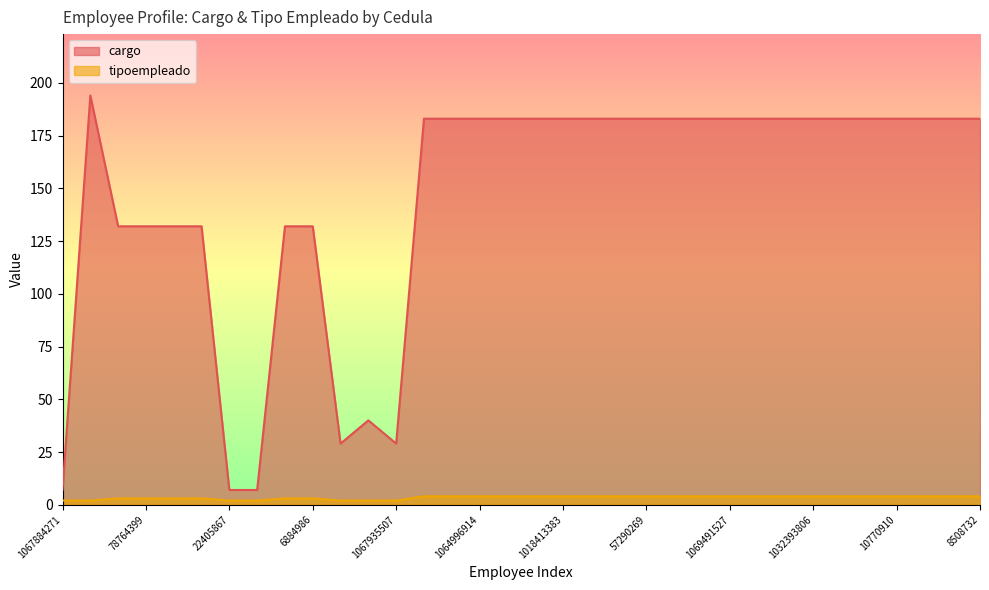

Which category has the highest value in the tipoempleado series?

1067881301